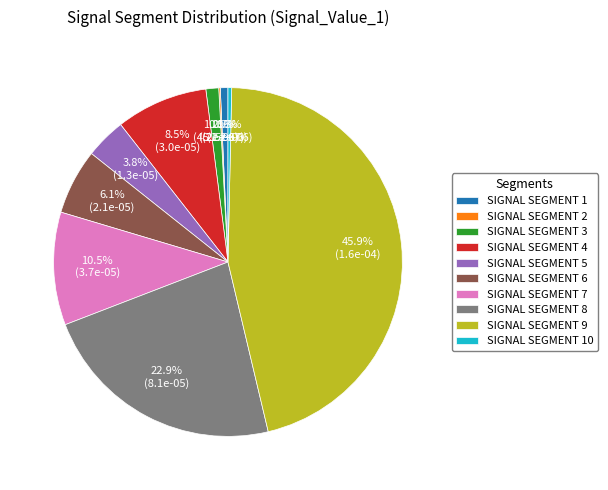

Is SIGNAL SEGMENT 7 the majority of the pie?

No